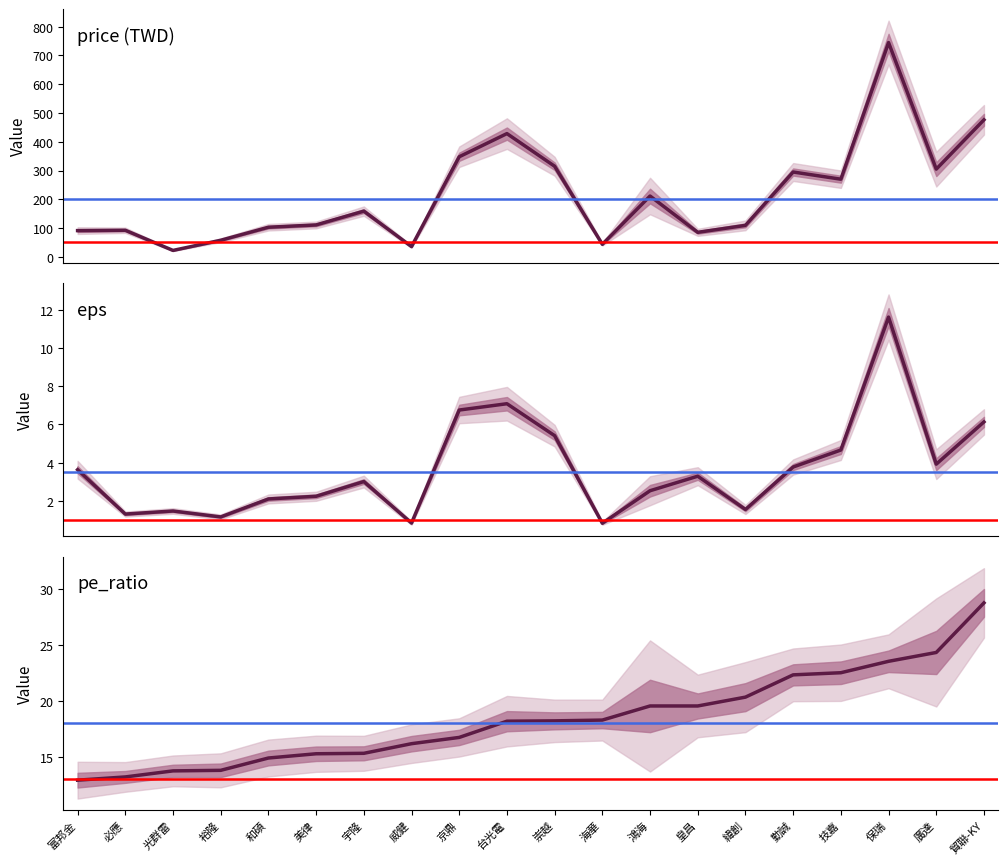

What is the lowest value of the price (TWD) series?

22.4